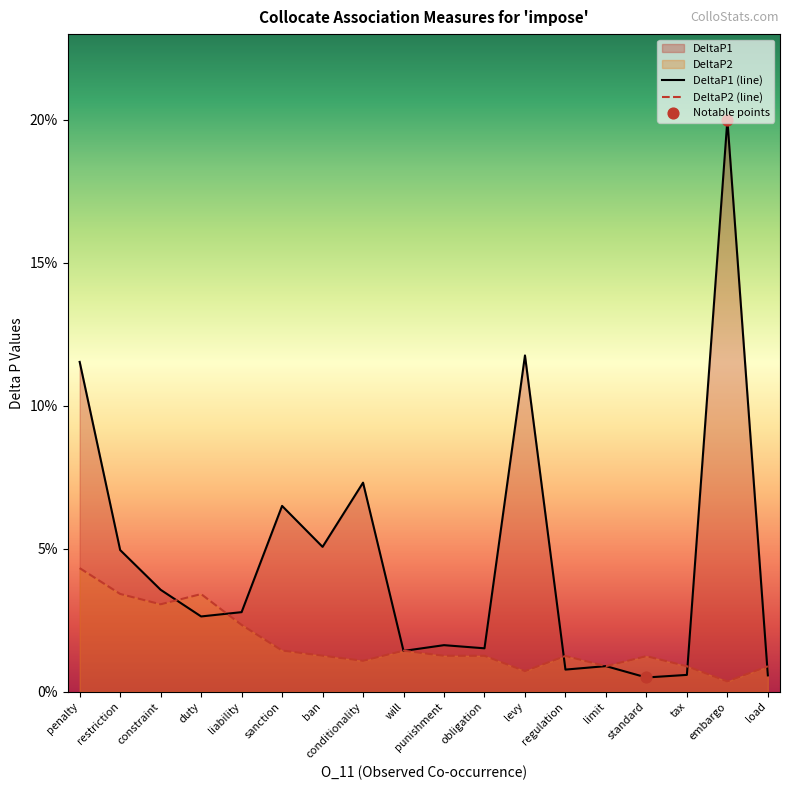

Which series has the largest total across all categories?

DeltaP1 (line)